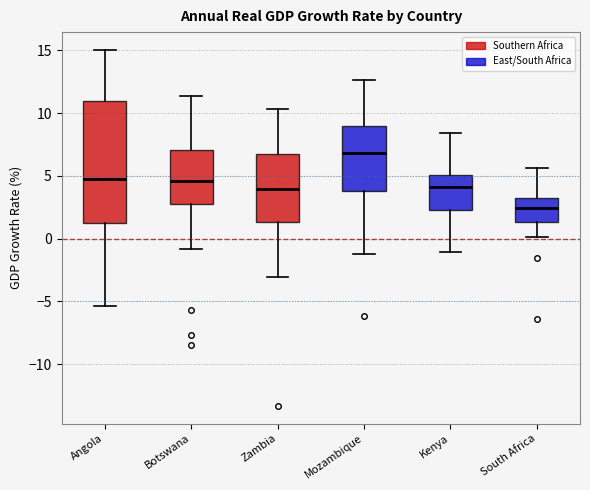

Reading left to right, read every box against the y-axis: the position of its median line, the range the box covers, and the ends of its whiskers. The values are not printed on the chart, so give them approximately, as read against the axis.

Angola: median 5.0, box 1.5 to 11.0, whiskers -5.5 to 15.0
Botswana: median 4.5, box 3.0 to 7.0, whiskers -1.0 to 11.5
Zambia: median 4.0, box 1.5 to 7.0, whiskers -3.0 to 10.5
Mozambique: median 7.0, box 4.0 to 9.0, whiskers -1.0 to 12.5
Kenya: median 4.0, box 2.5 to 5.0, whiskers -1.0 to 8.5
South Africa: median 2.5, box 1.5 to 3.0, whiskers 0.0 to 5.5